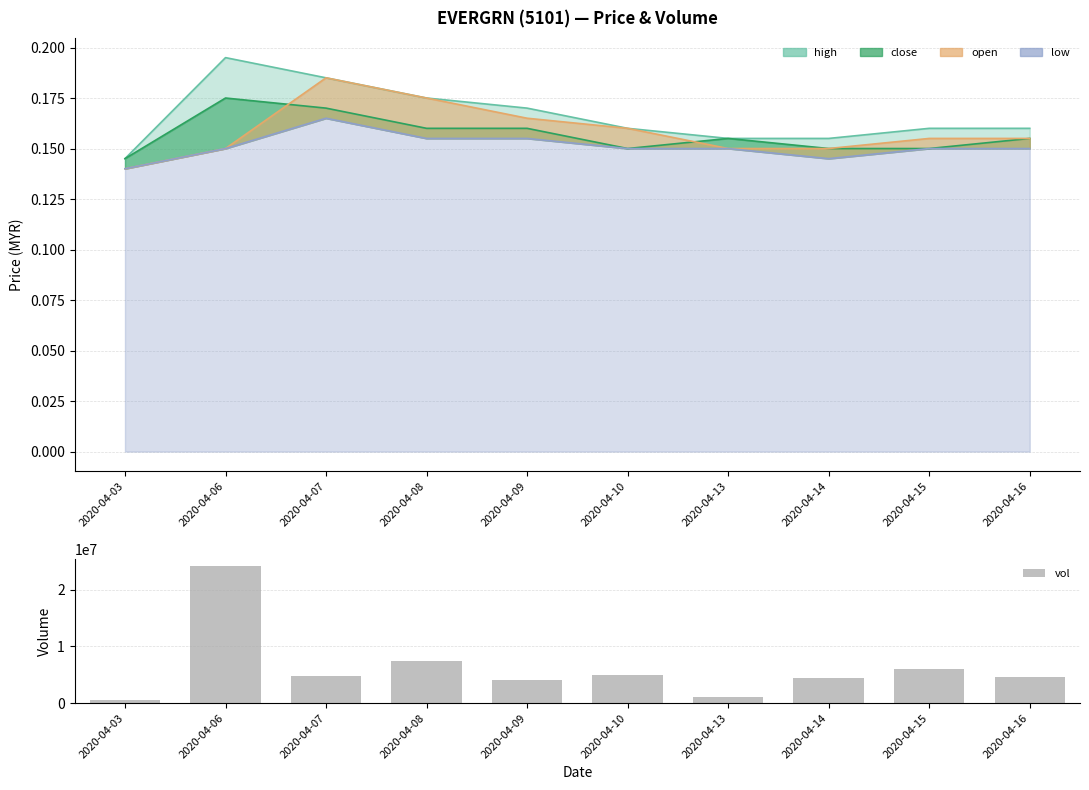

What is the sum of the values at 2020-04-14 and 2020-04-09?

8532100